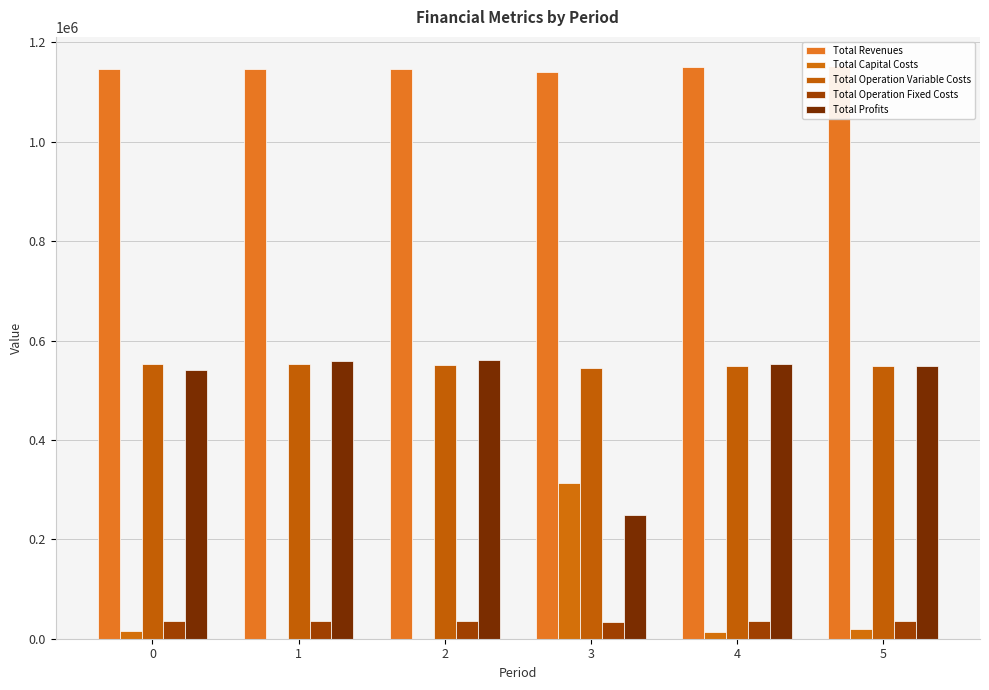

What is the difference between the maximum and minimum values in the Total Capital Costs series?

312800.0